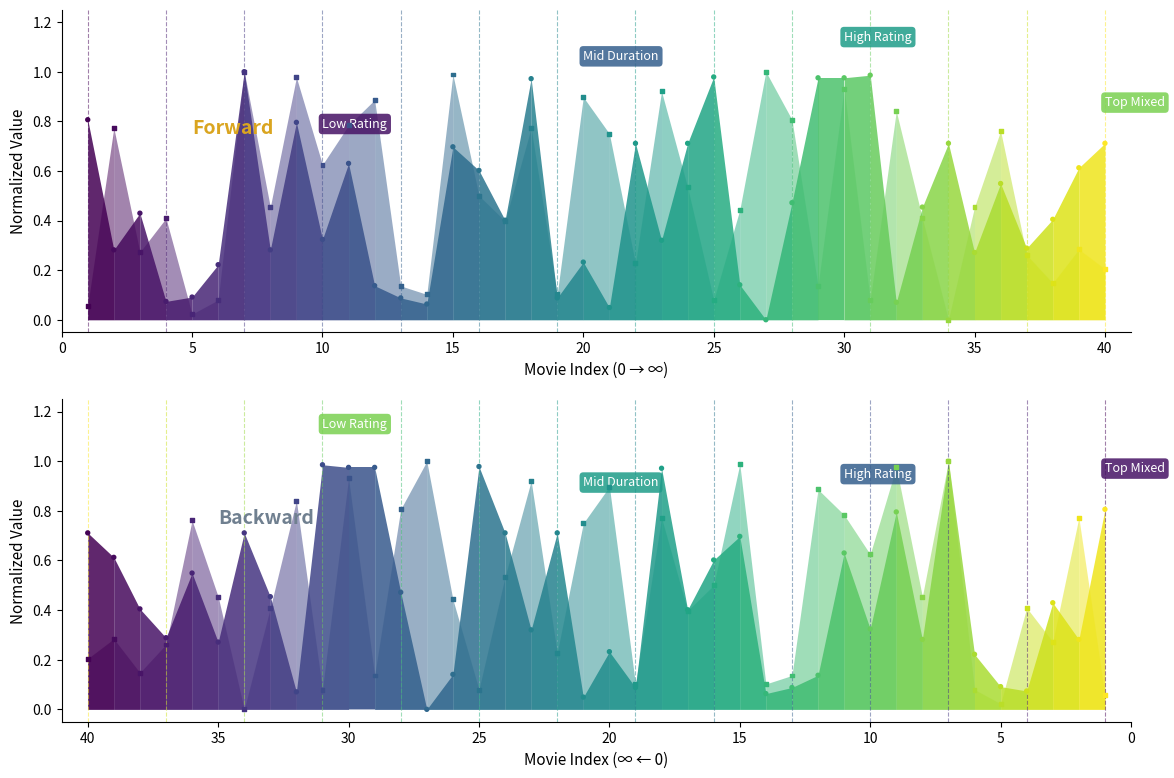

Which series reaches the maximum Y coordinate?

Duration (norm.)